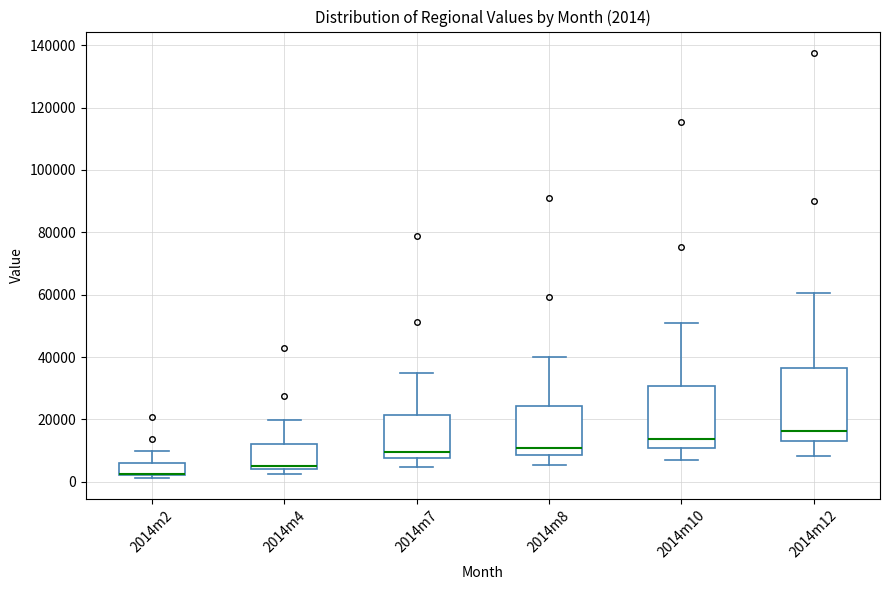

Comparing the boxes themselves (not the whiskers), which one is the tallest?

2014m12